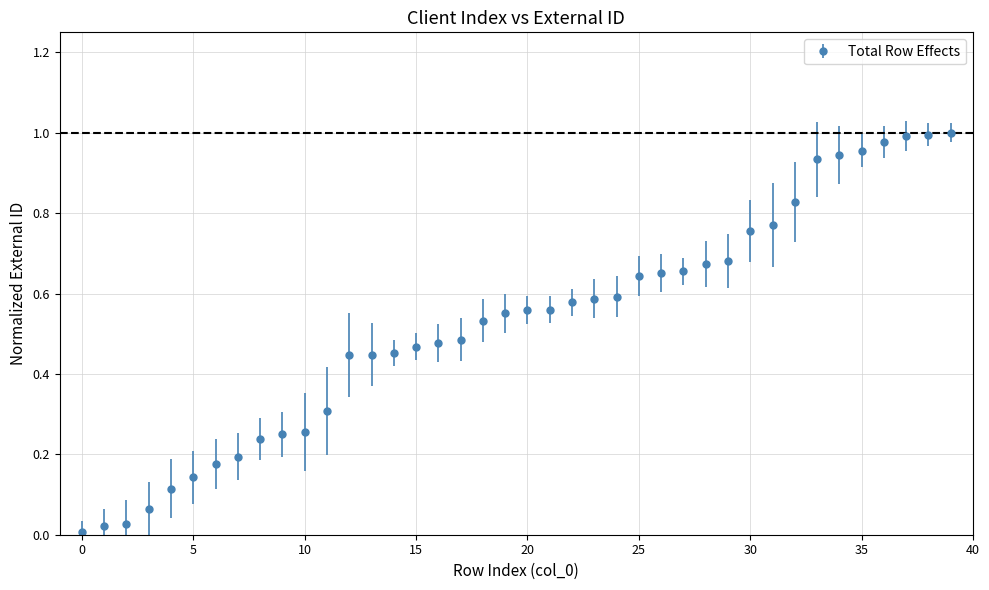

What is the sum of all values?

21.0